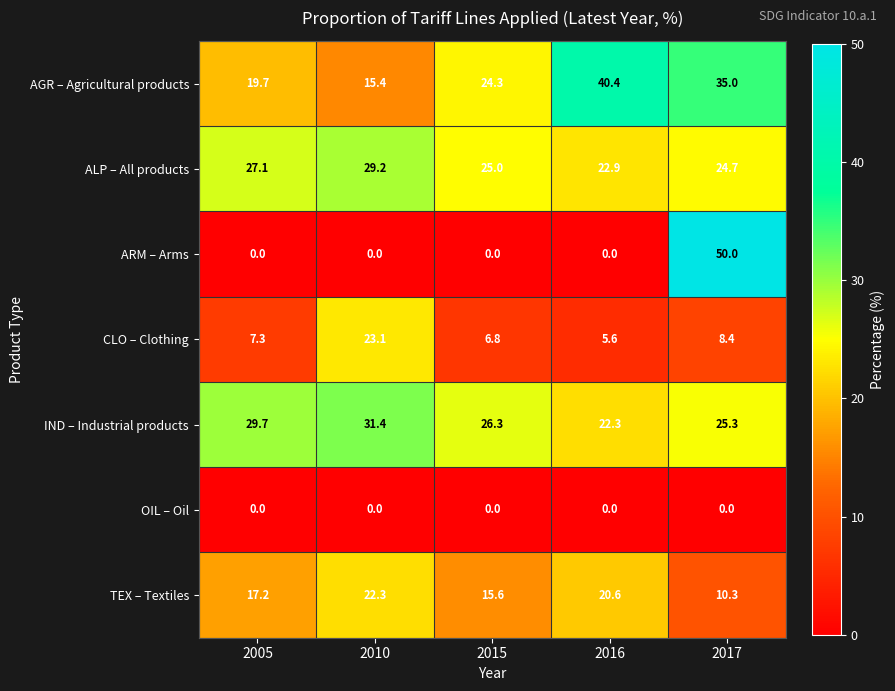

At how many categories does at least one series exceed 25?

5